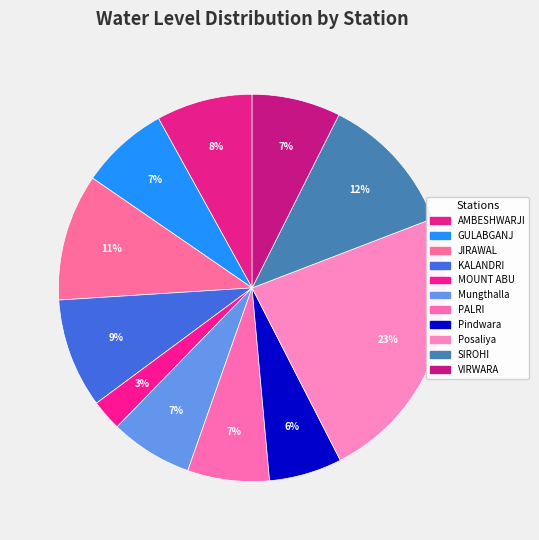

Count the number of slices in the pie.

11